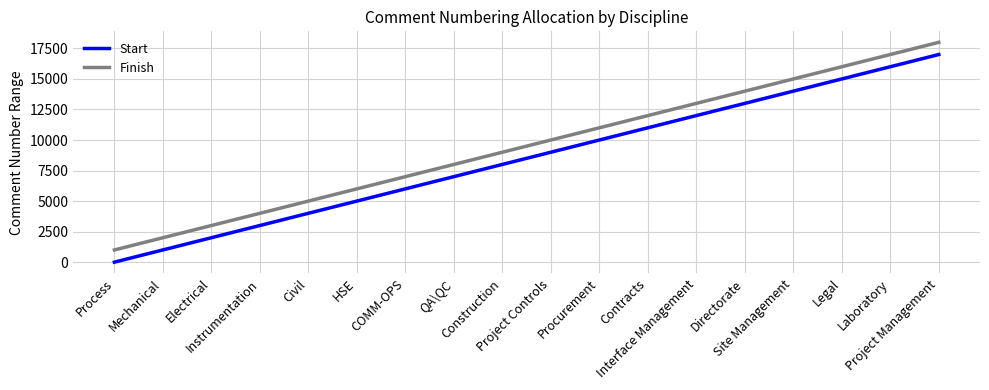

What is the minimum value shown in the chart?

1